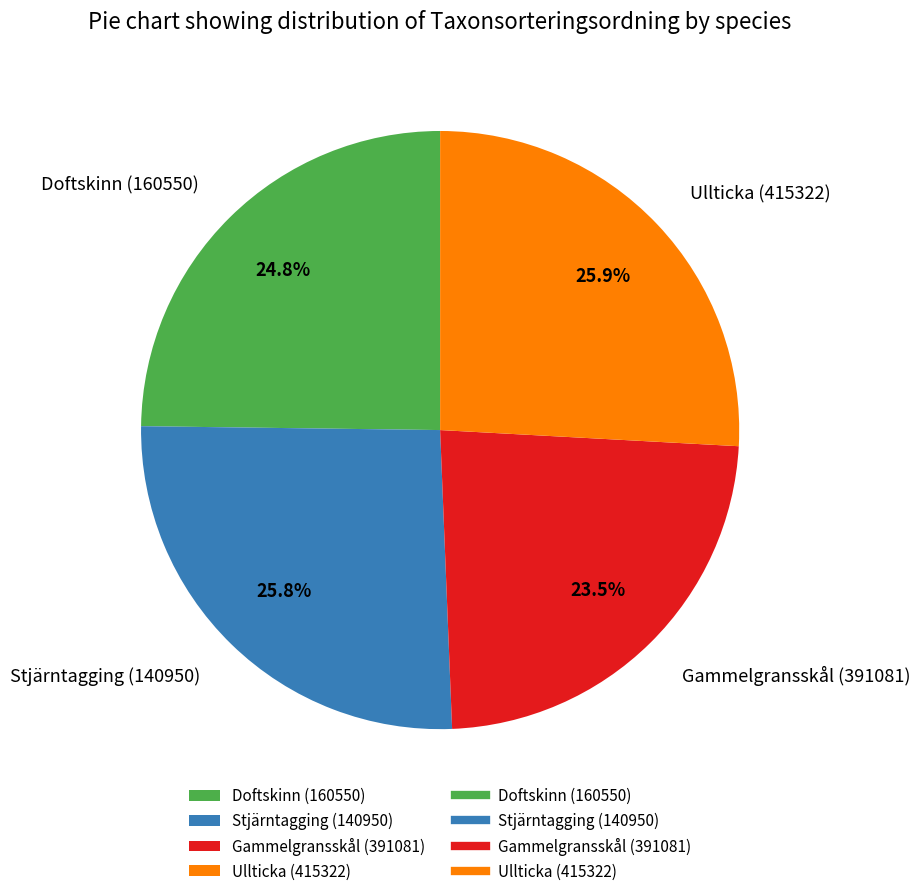

How much of the chart is everything except Gammelgransskål (391081)?

76.5%